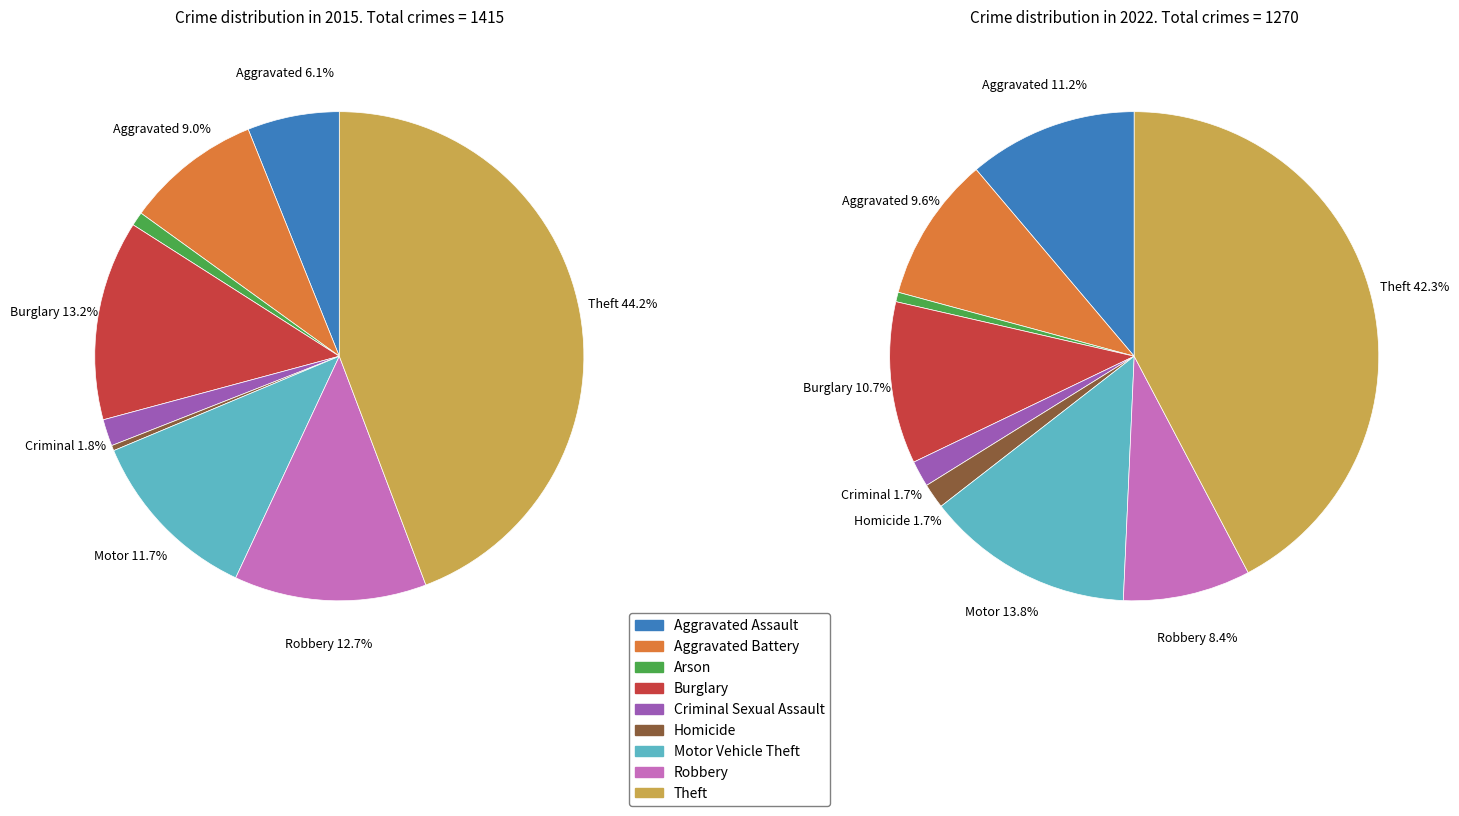

To the nearest percent, what portion does 4 represent?

2%